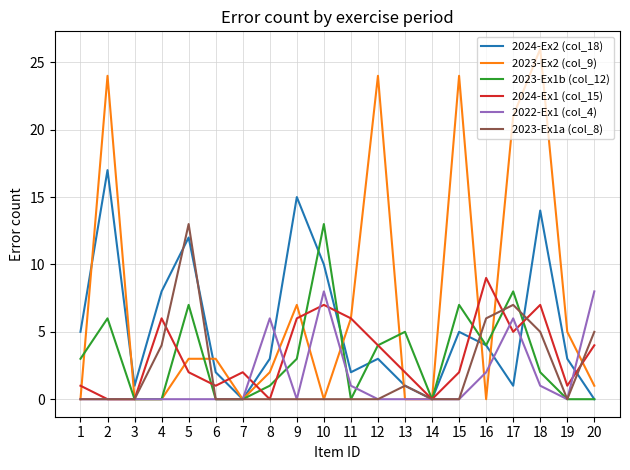

Between 18 and 20, which series saw the biggest shift?

2023-Ex2 (col_9)